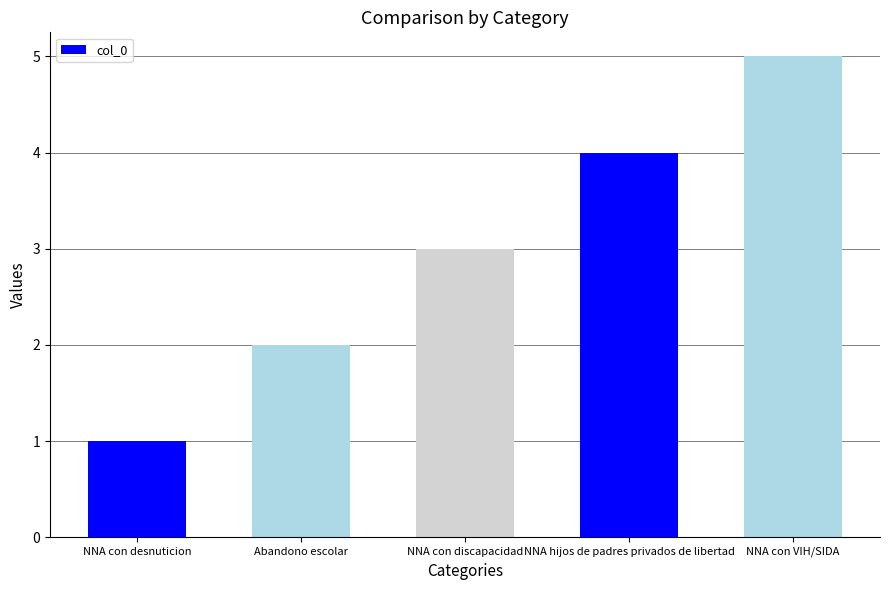

List the labels in order of value, smallest first.

NNA con desnuticion, Abandono escolar, NNA con discapacidad, NNA hijos de padres privados de libertad, NNA con VIH/SIDA